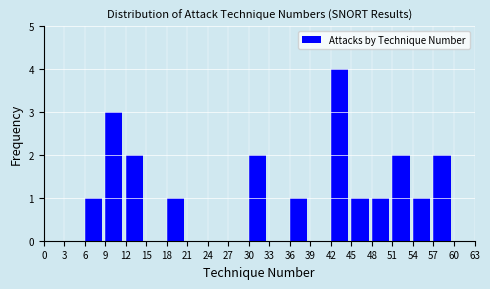

Reading left to right, list every bar in this chart as the range it spans on the x-axis followed by its height. The values are not printed on the chart, so give them approximately, as read against the axis.

0 to 3: 0
3 to 6: 0
6 to 9: 1
9 to 12: 3
12 to 15: 2
15 to 18: 0
18 to 21: 1
21 to 24: 0
24 to 27: 0
27 to 30: 0
30 to 33: 2
33 to 36: 0
36 to 39: 1
39 to 42: 0
42 to 45: 4
45 to 48: 1
48 to 51: 1
51 to 54: 2
54 to 57: 1
57 to 60: 2
60 to 63: 0